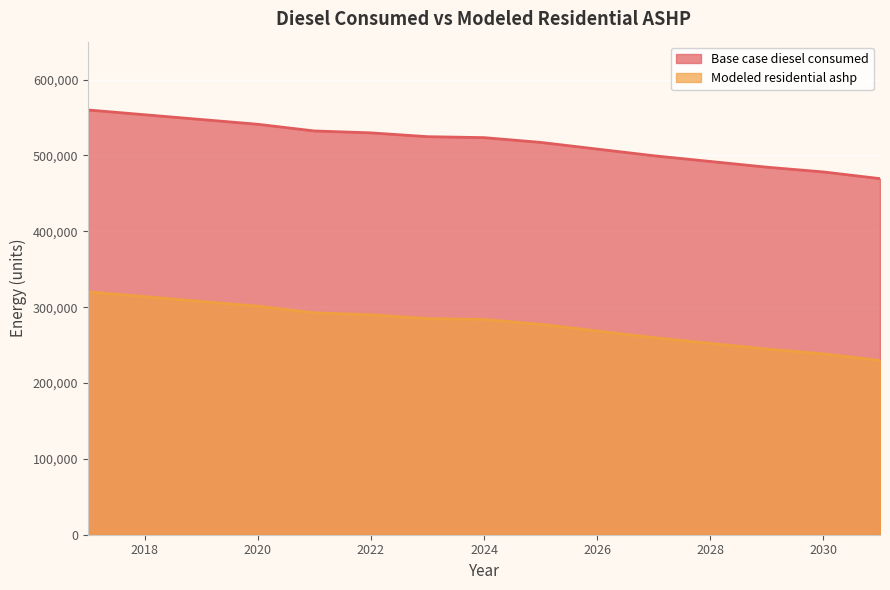

What is the difference between the maximum and minimum values in the Modeled residential ashp series?

90502.0